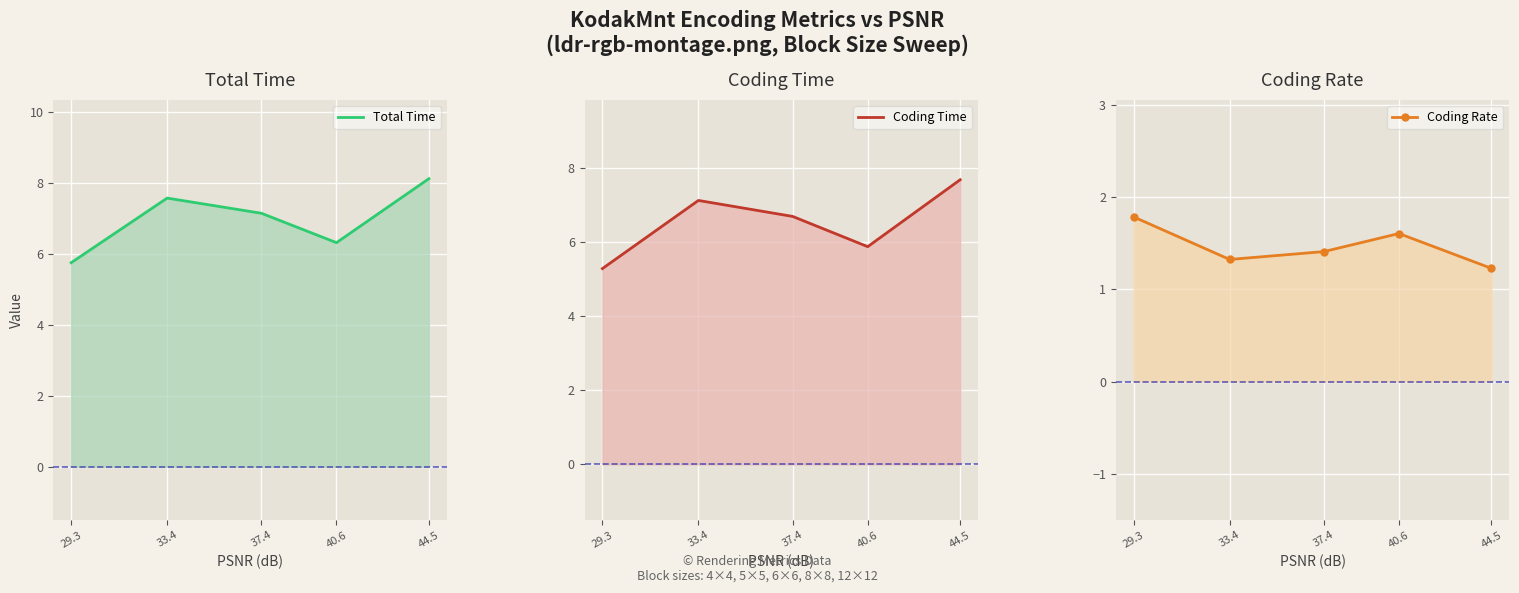

List the series in order of their peak value, lowest first.

Coding Rate, Coding Time, Total Time